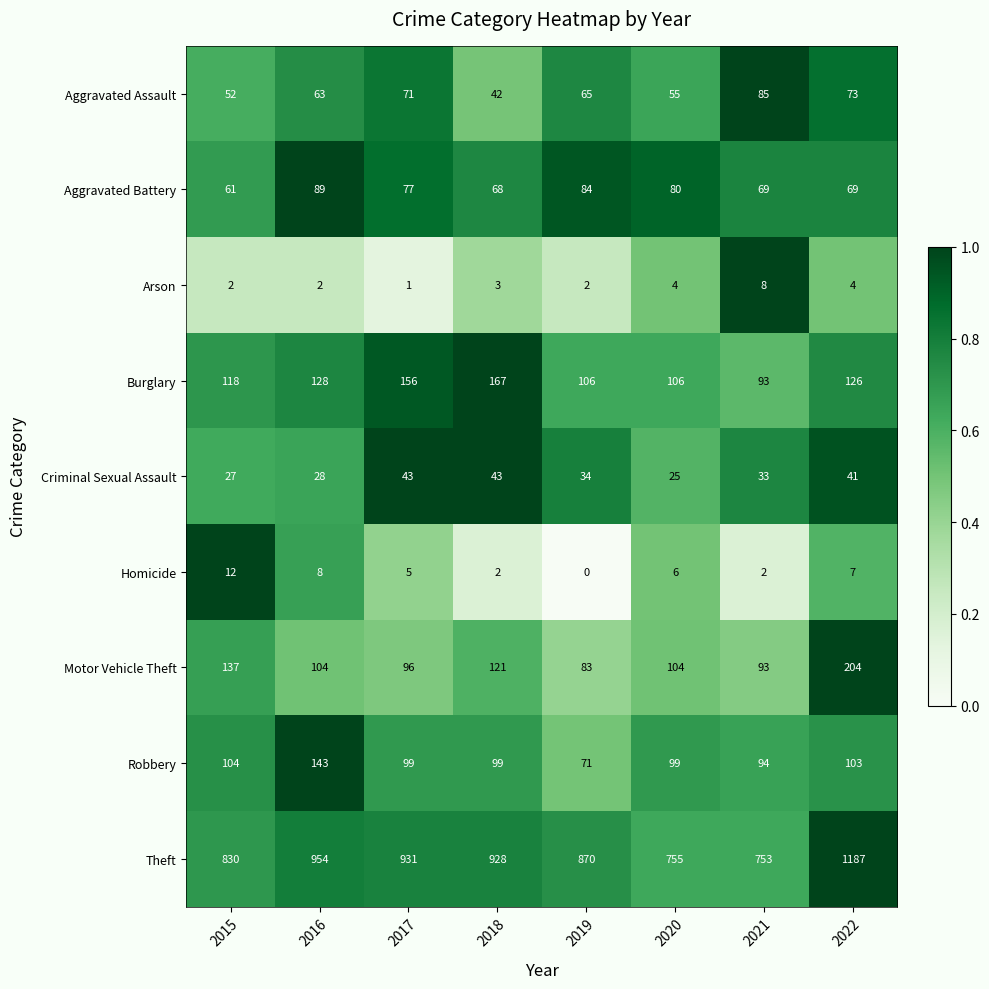

Which category has the highest value in the Aggravated Battery series?

2016